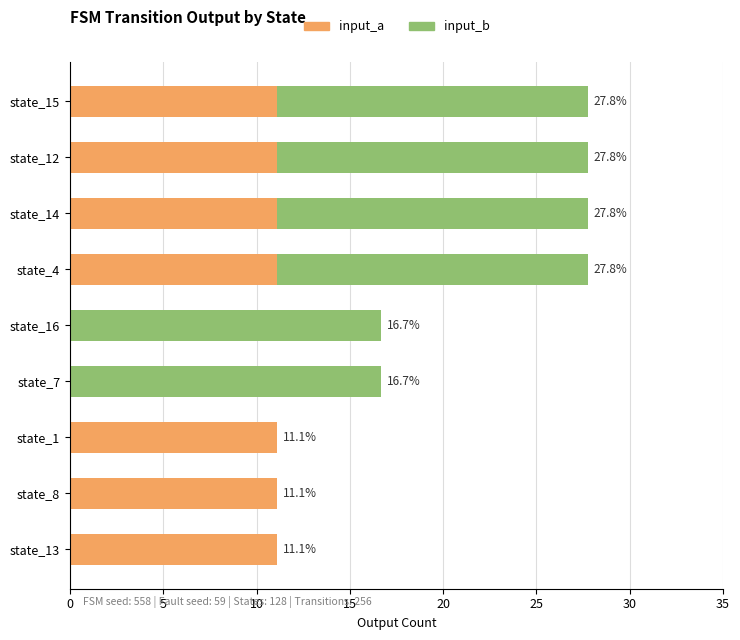

What is the total value across all series at state_16?

16.7